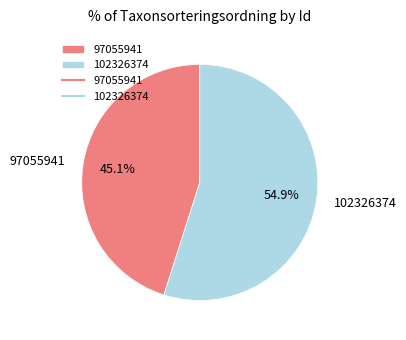

Which category accounts for the majority?

102326374